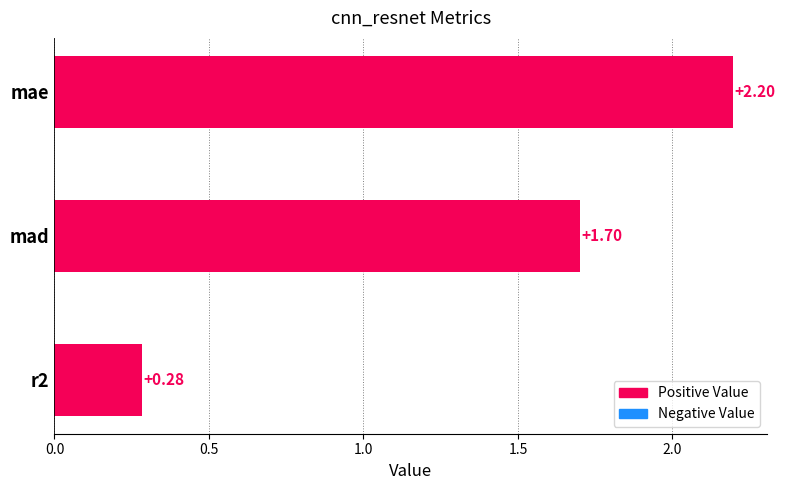

Which category has the highest value across all series?

mae